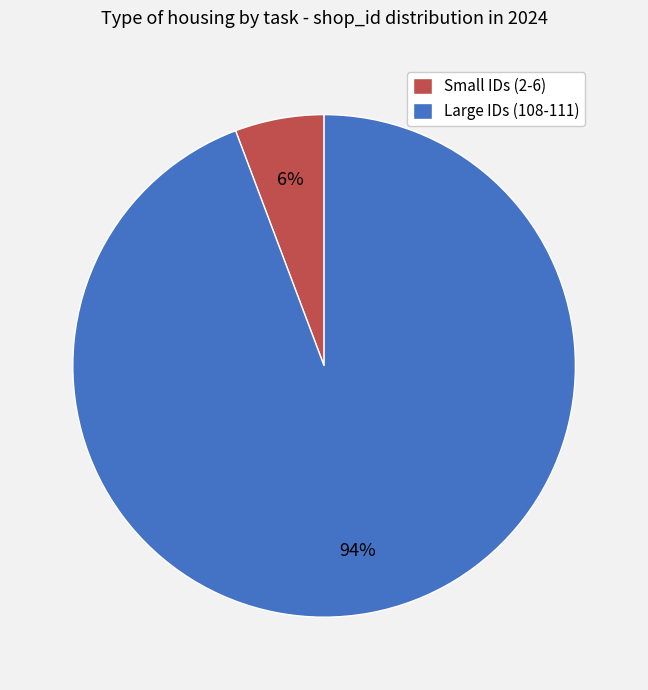

Which category has the biggest portion of the pie?

Large IDs (108-111)